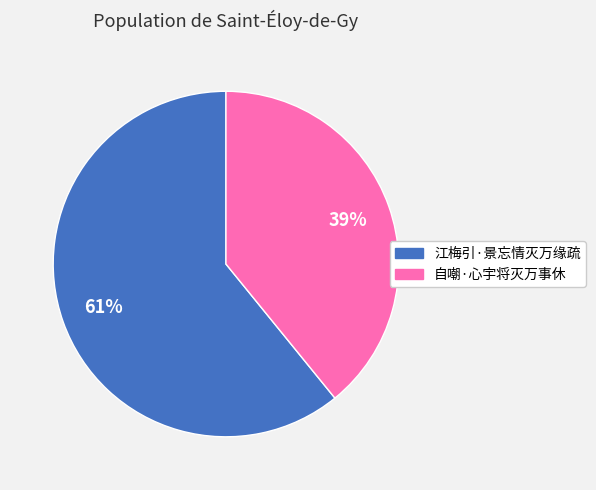

Rank the categories by value from highest to lowest.

江梅引·景忘情灭万缘疏, 自嘲·心宇将灭万事休